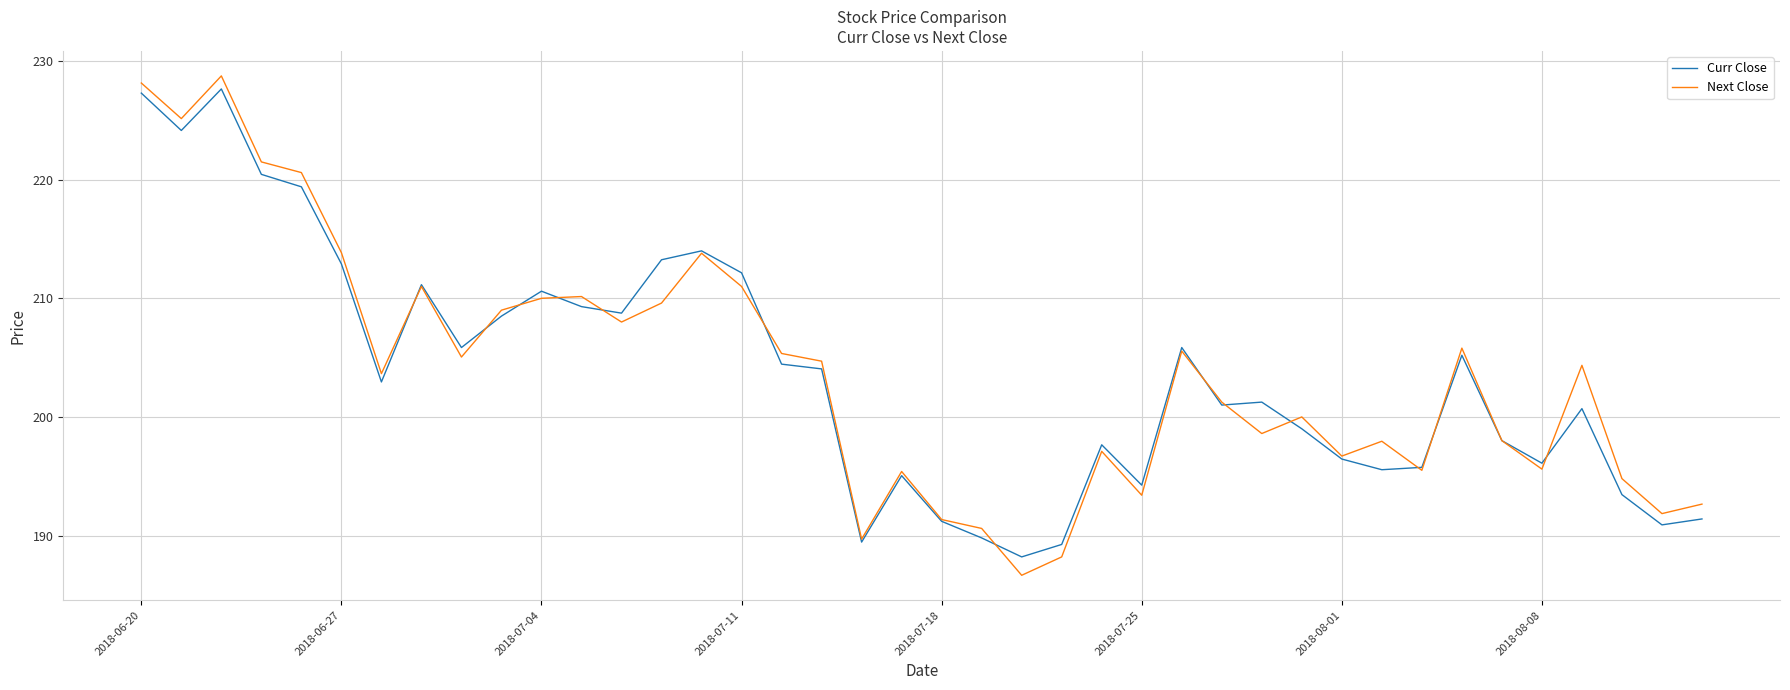

Which series has the largest range (max minus min)?

Next Close